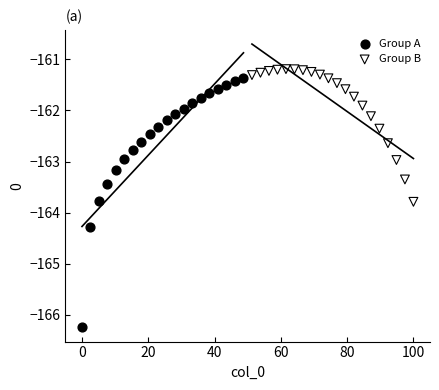

Which series has the widest spread of Y values?

Group A